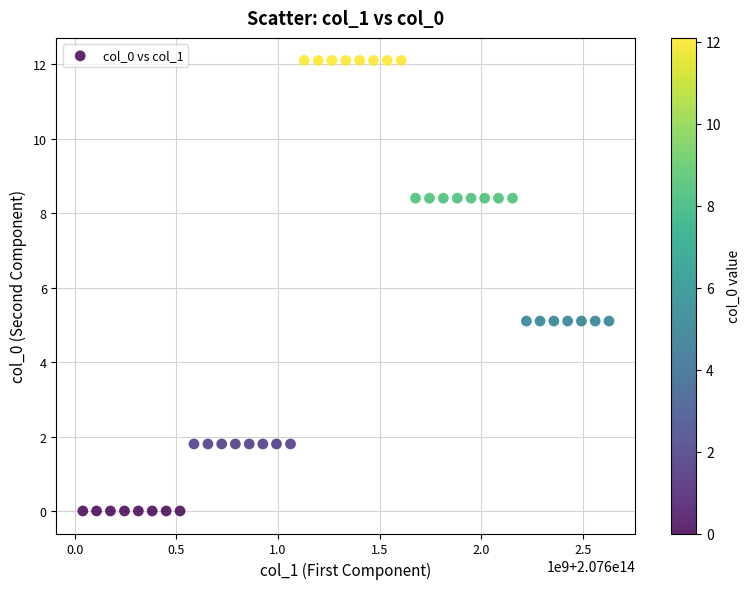

What is the range of Y values (max minus min)?

12.1